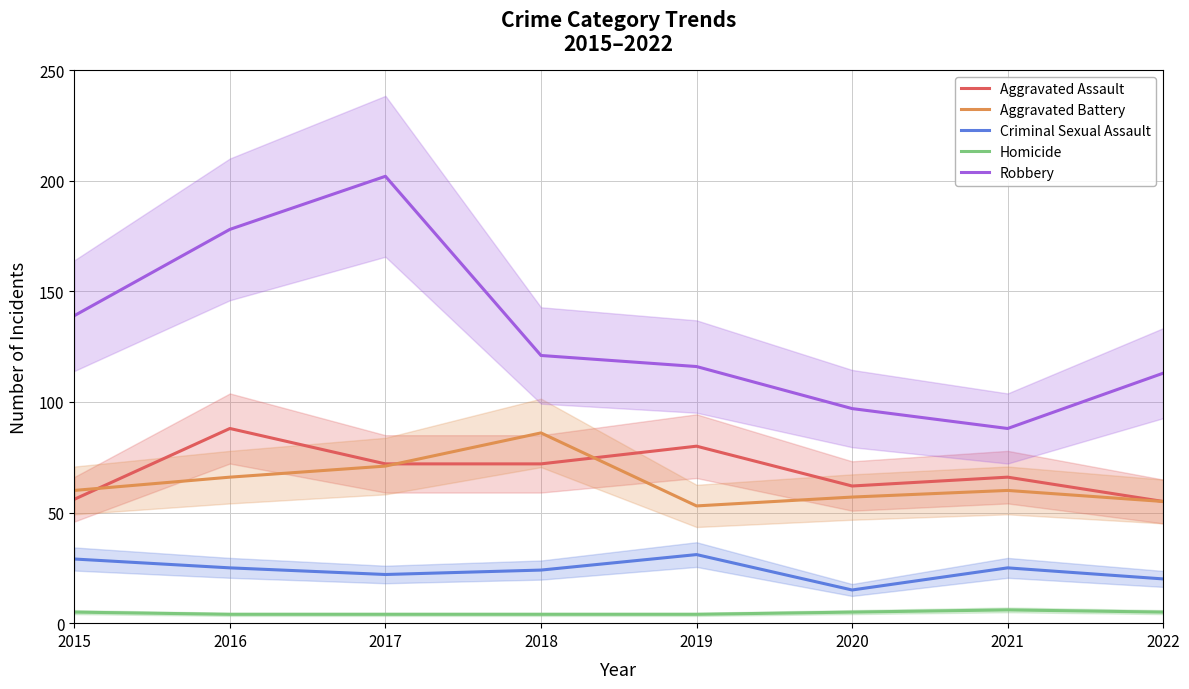

The value of Criminal Sexual Assault at 2015 is 29. True or false?

True